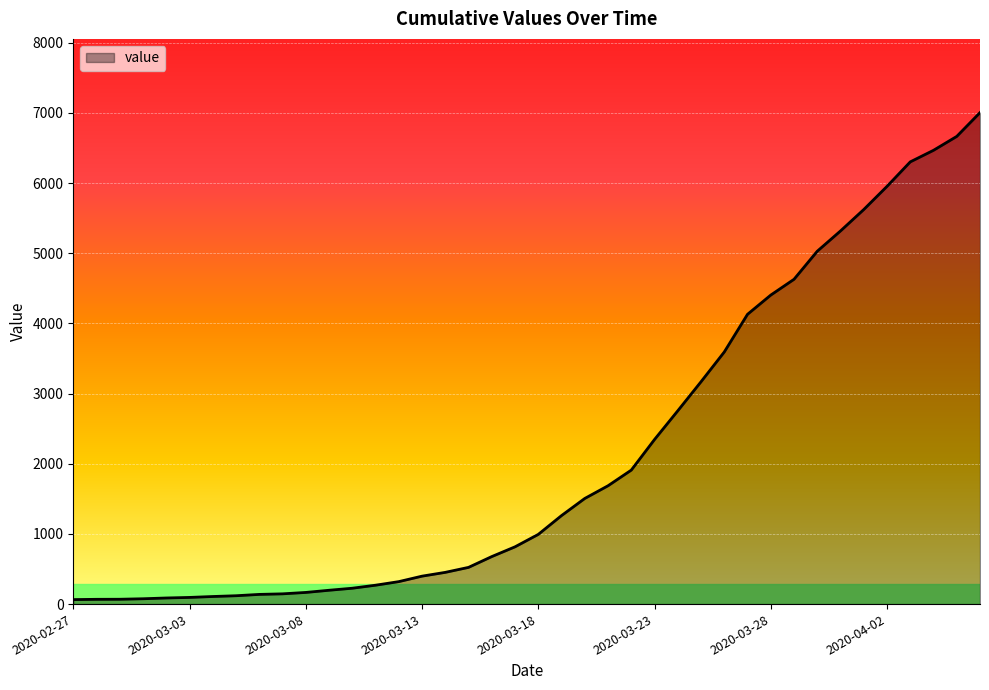

What is the difference between the maximum and minimum values?

6939